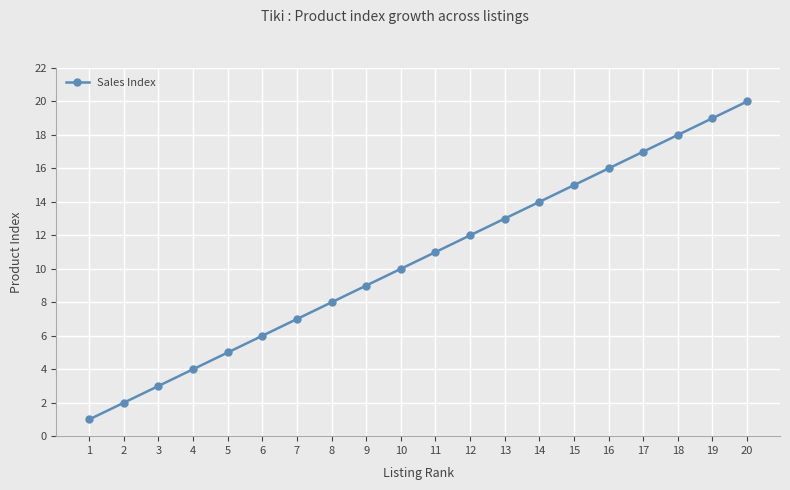

List the labels in order of value, largest first.

20, 19, 18, 17, 16, 15, 14, 13, 12, 11, 10, 9, 8, 7, 6, 5, 4, 3, 2, 1